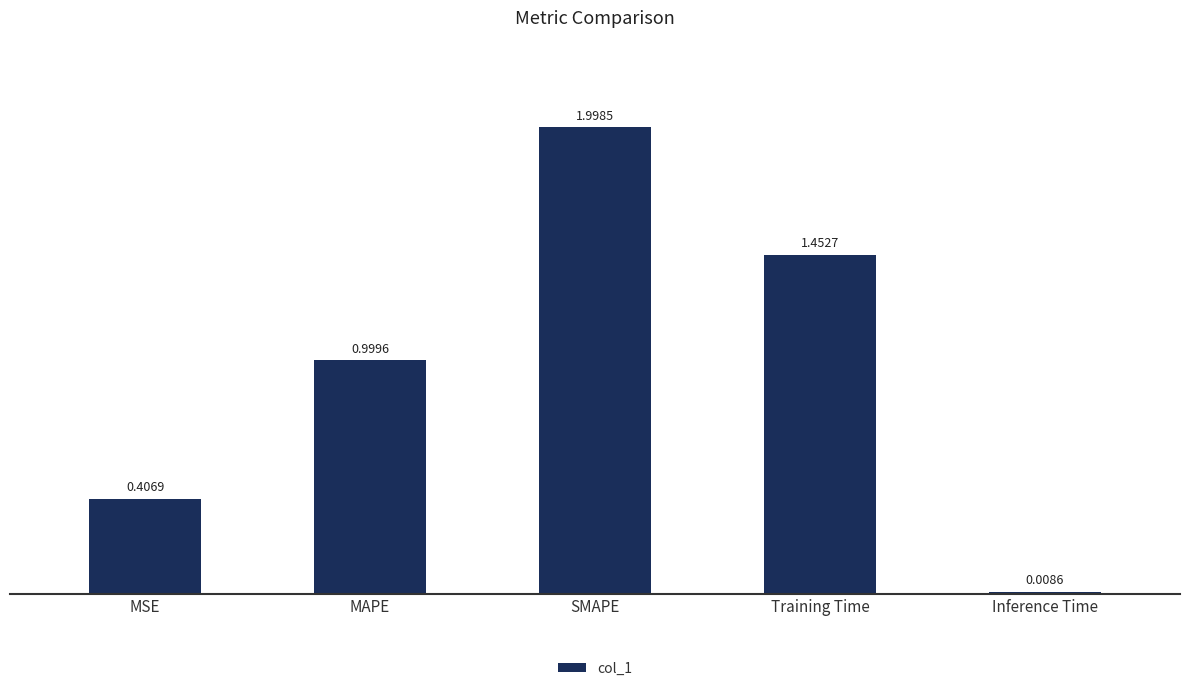

List the labels in order of value, smallest first.

Inference Time, MSE, MAPE, Training Time, SMAPE